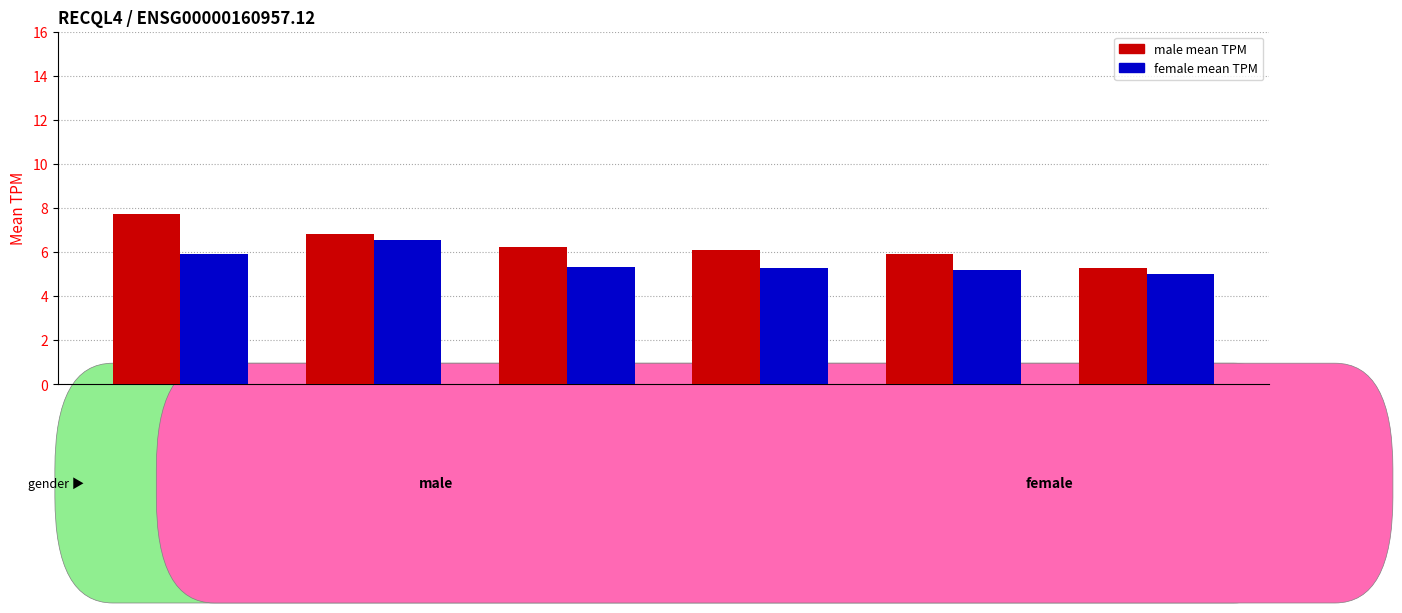

Are the bars horizontal?

No